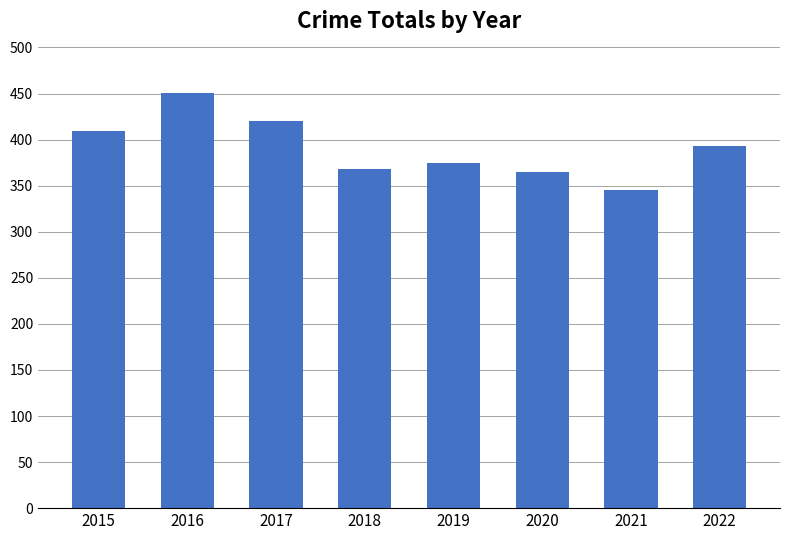

At which label is the value closest to 398?

2022